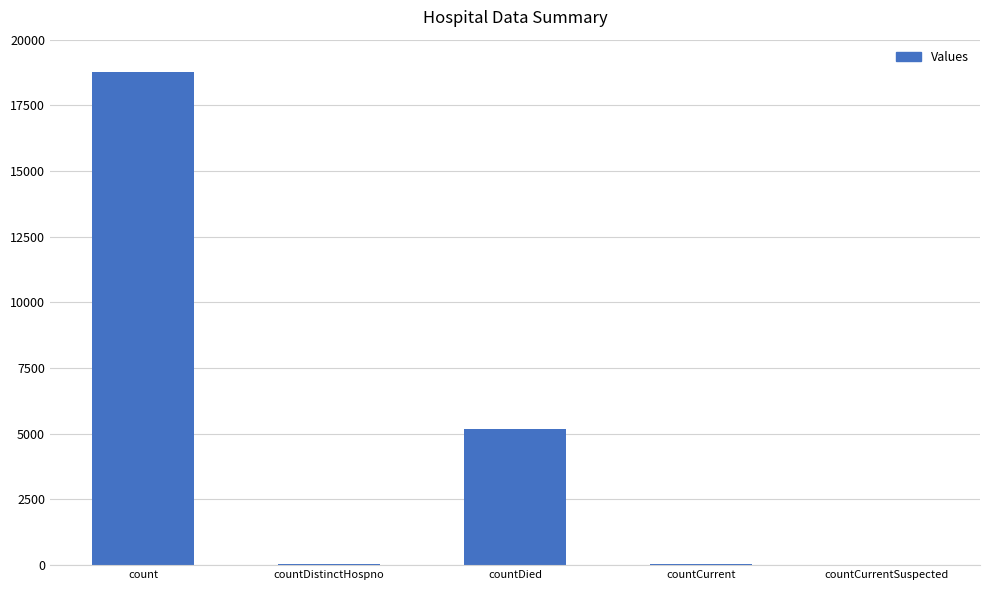

Count the number of data series in this chart.

1